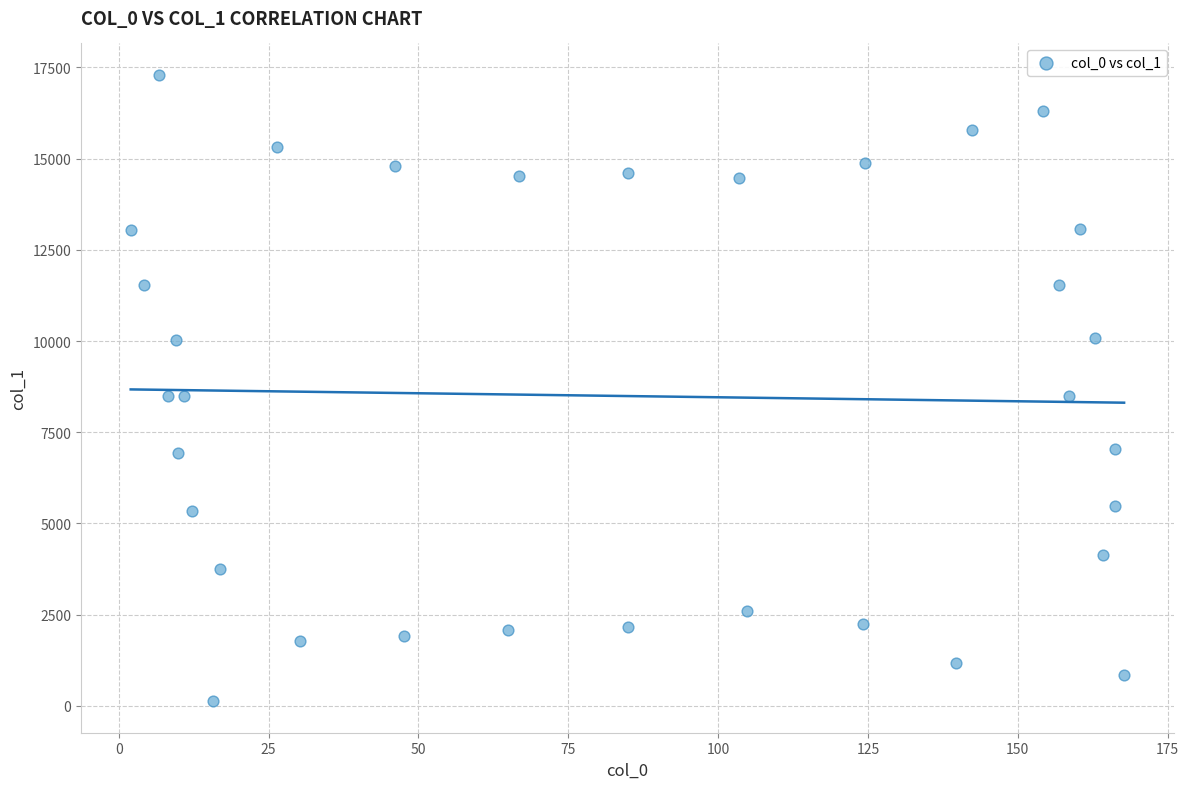

What is the range of X values (max minus min)?

165.8